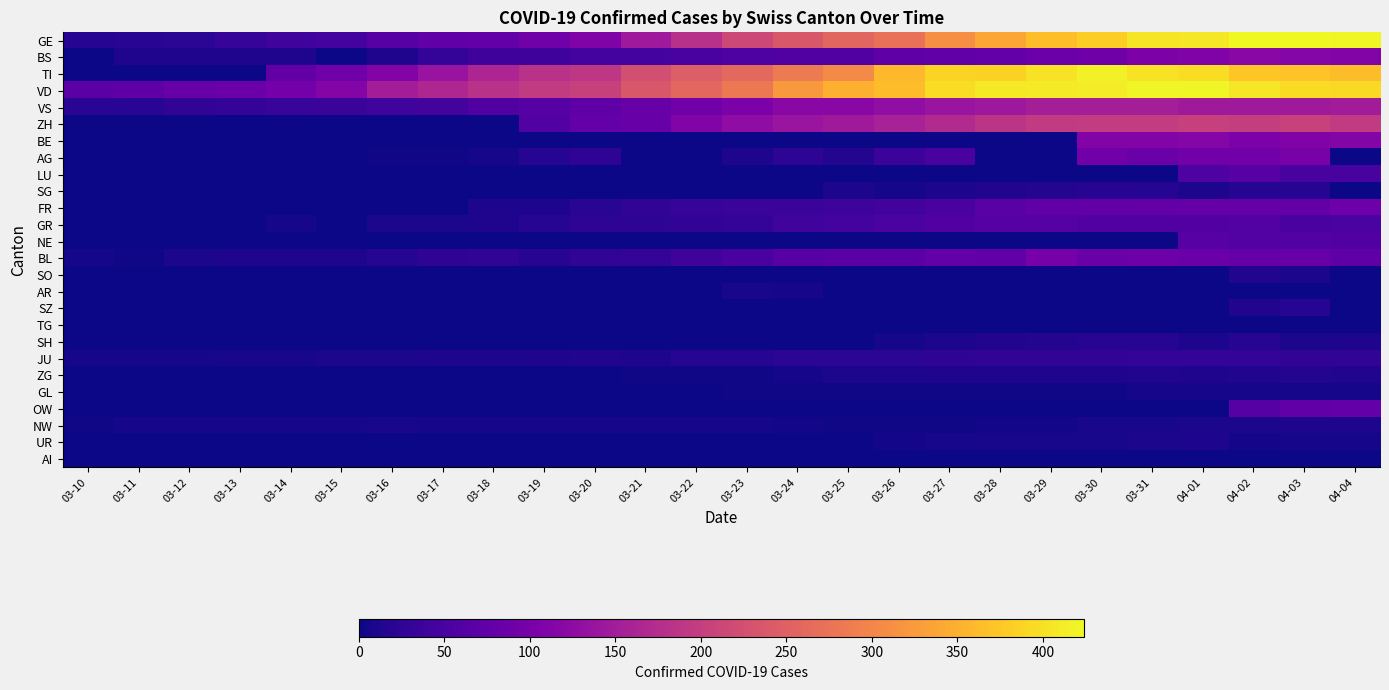

What is the difference between the highest and lowest values at 03-13?

87